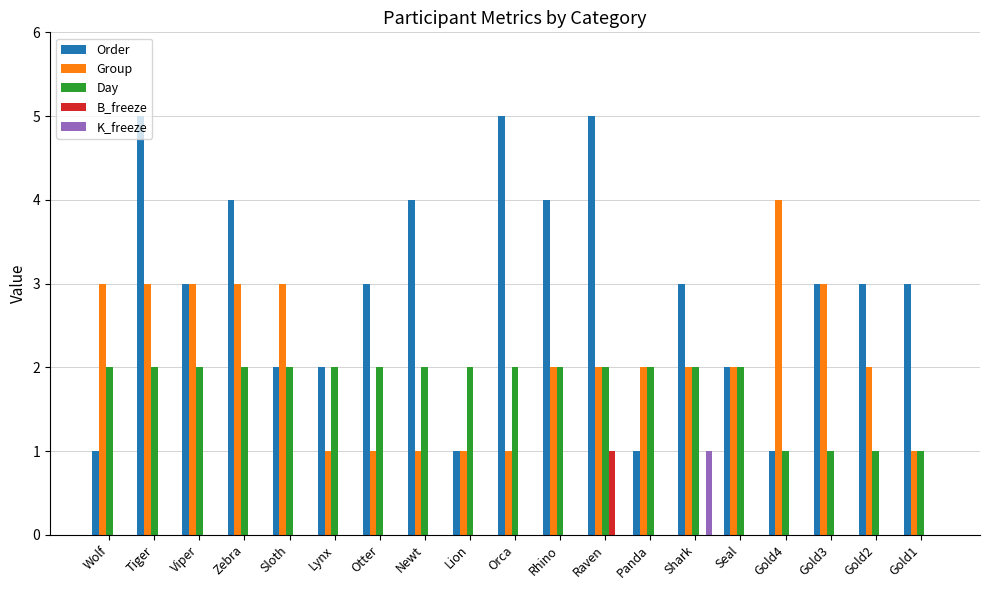

How many series are shown in this chart?

5